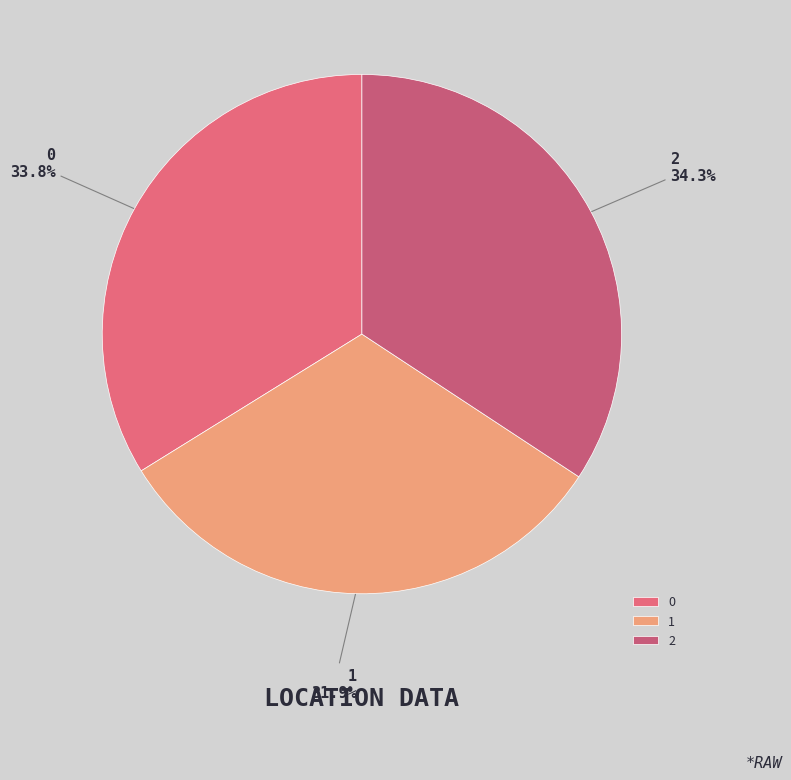

Approximately how many times larger is the value at 0 compared to 1?

1.1